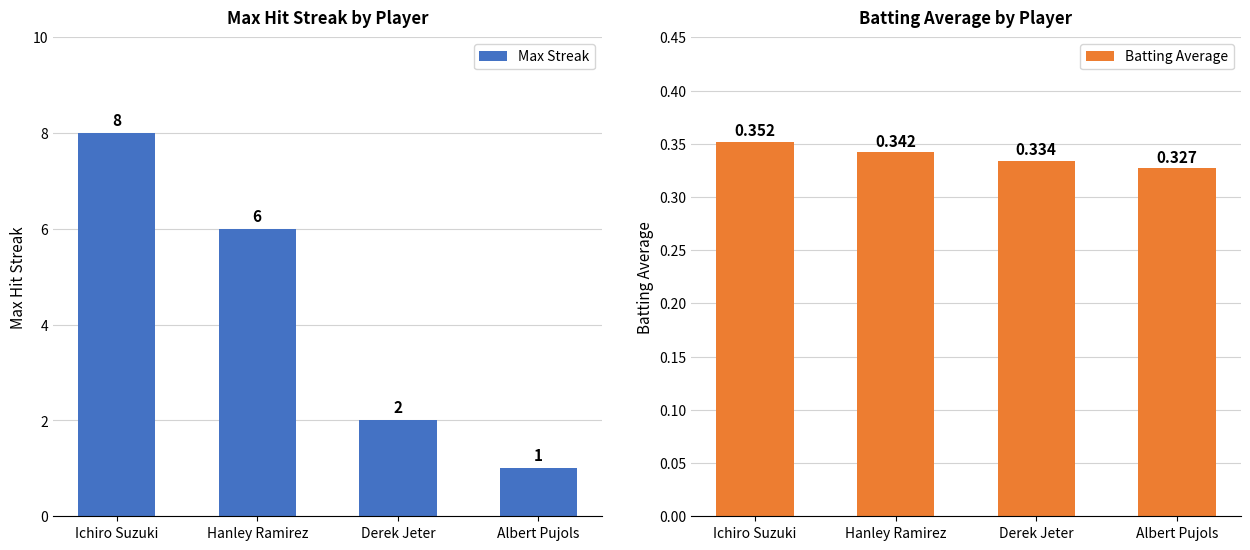

Rank the series by their maximum value, from lowest to highest.

Batting Average, Max Streak